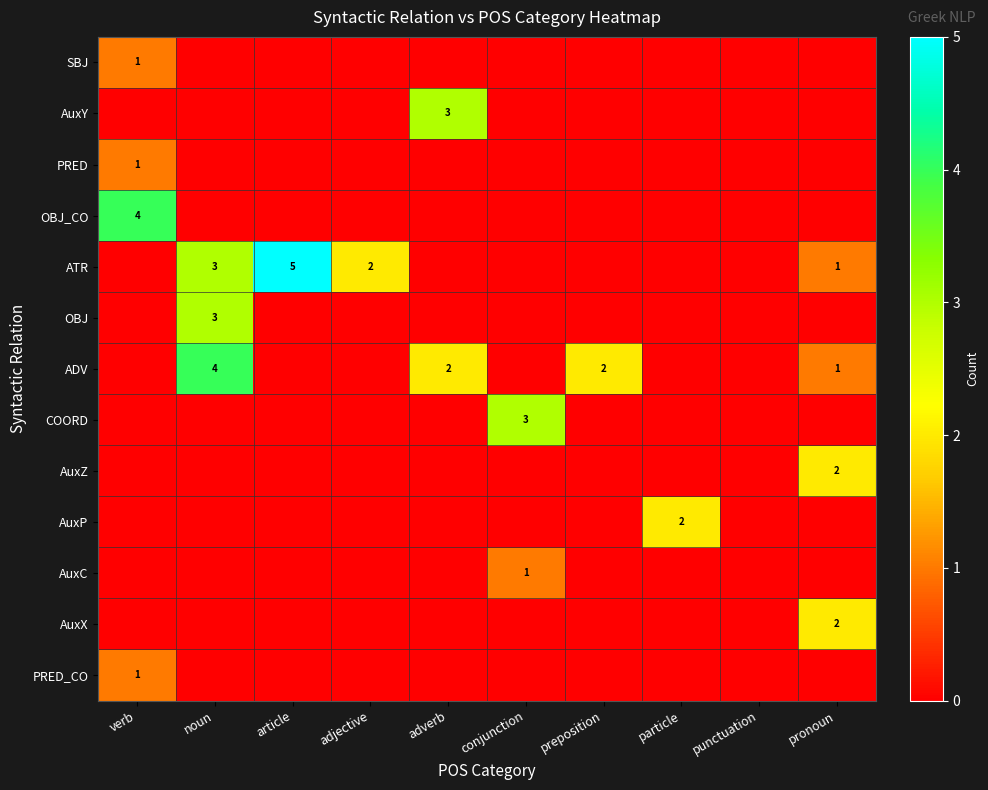

What is the spread (max minus min) of values at verb?

4